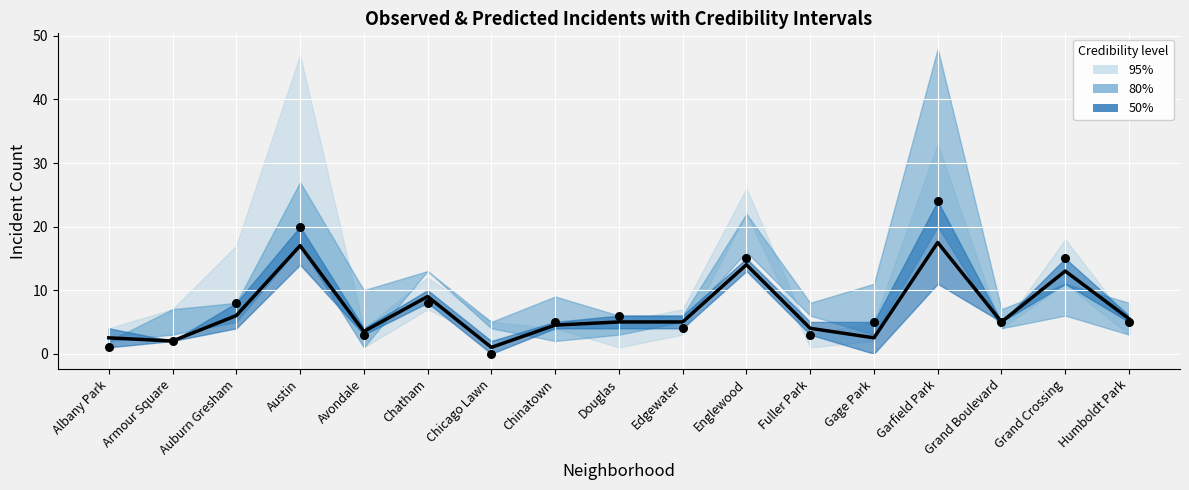

Is the value of Median at Grand Boulevard greater than the value of Observed (2018) at Chinatown?

No